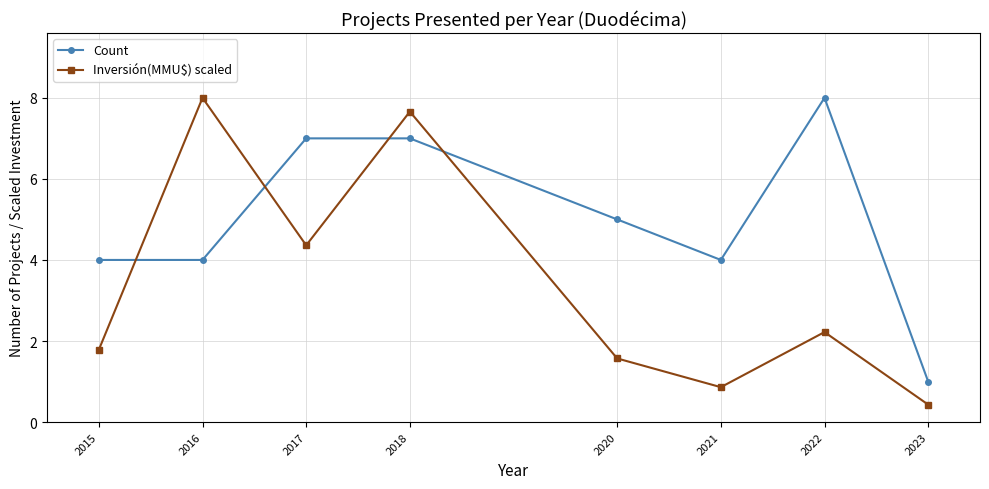

Is it true that Inversión(MMU$) scaled equals 2.2 at 2022?

True